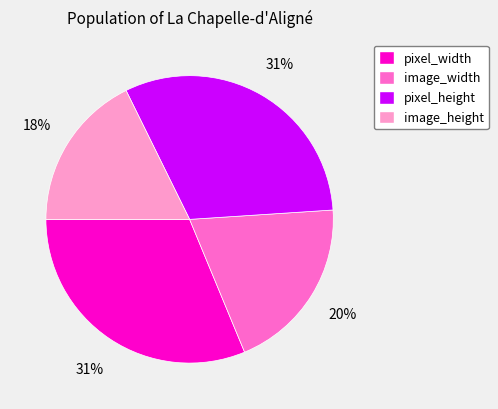

Is there any slice that represents more than half of the pie?

No